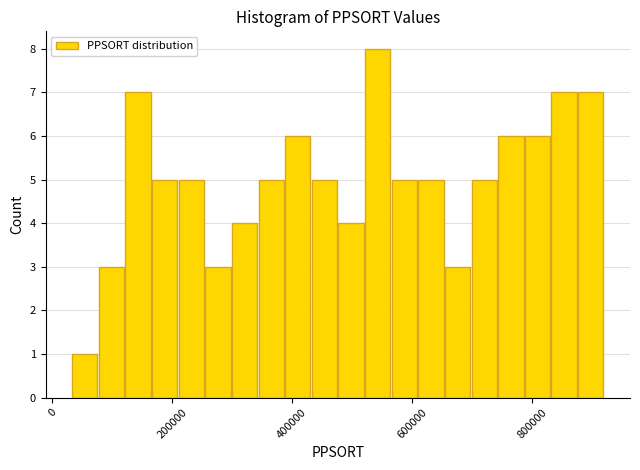

Read against the x-axis, roughly where is the centre of the tallest bar?

540000